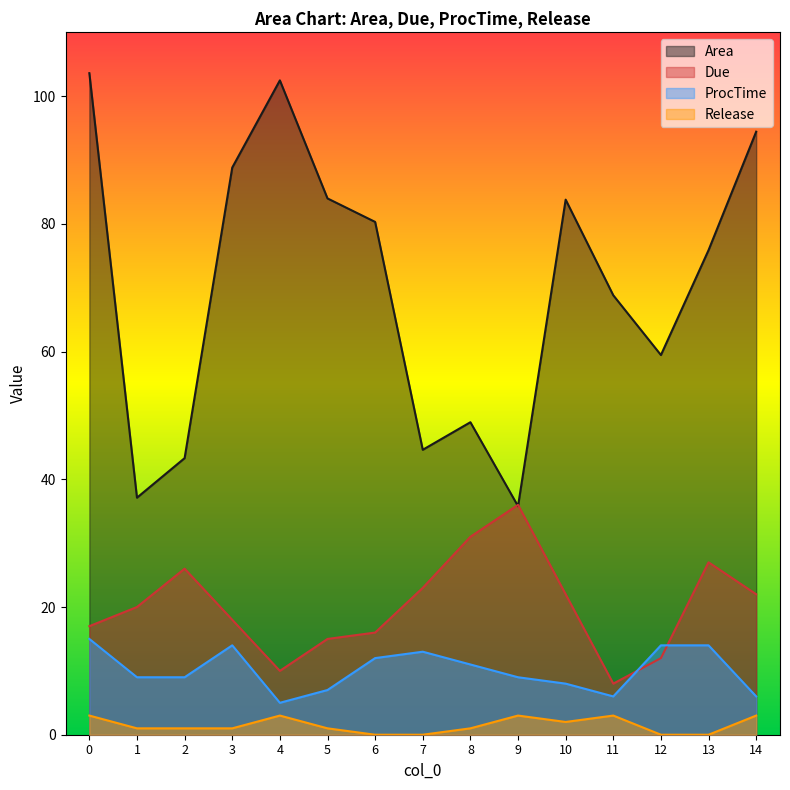

True or false: Release and Due intersect in this chart.

False